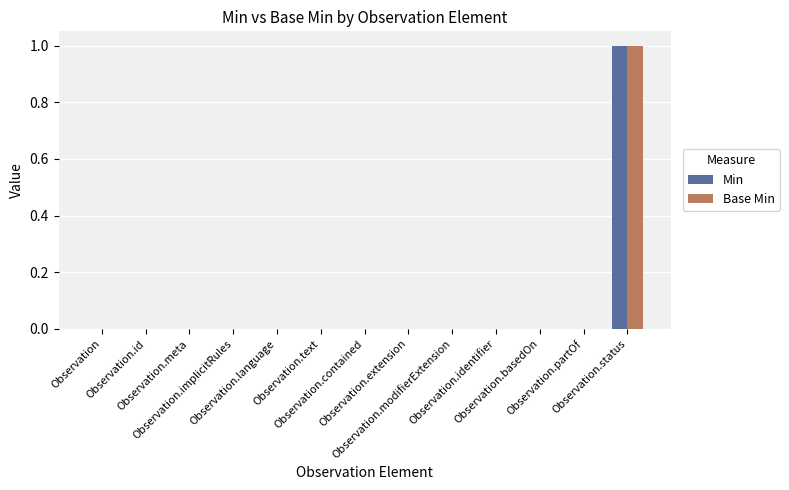

How many categories are shown in the chart?

13